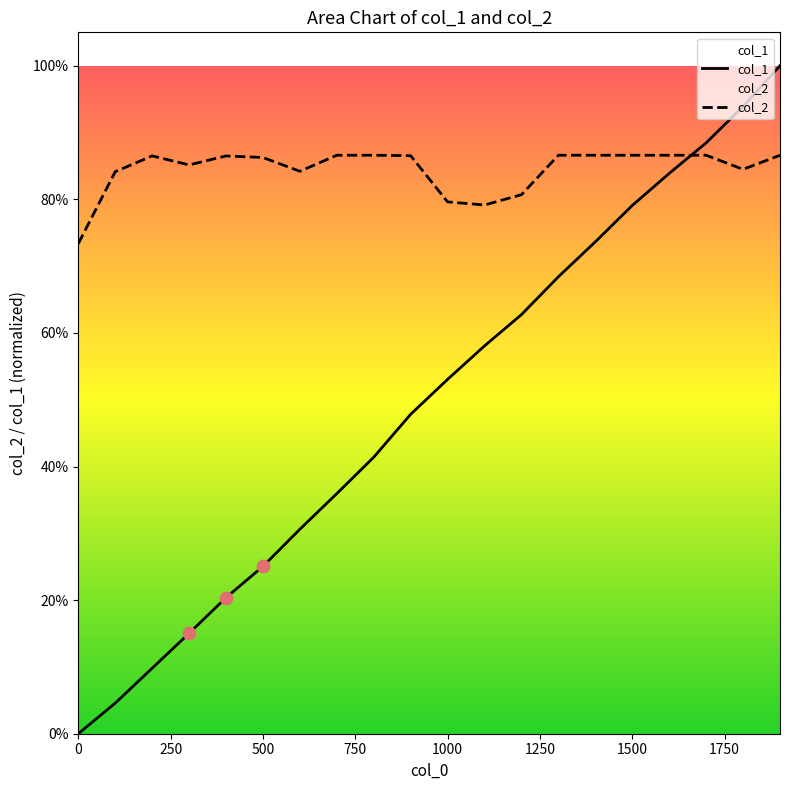

Is the value of col_1 at 19 greater than the value of col_2 at 0?

Yes